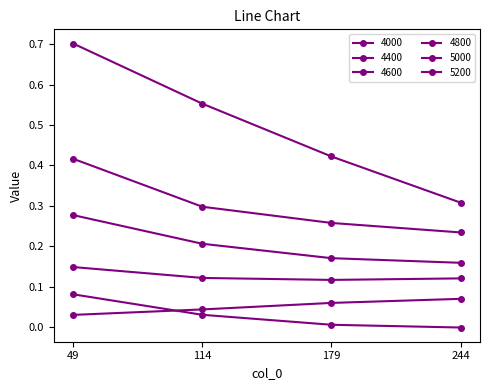

Rank the series by their maximum value, from highest to lowest.

4000, 4400, 4600, 4800, 5200, 5000